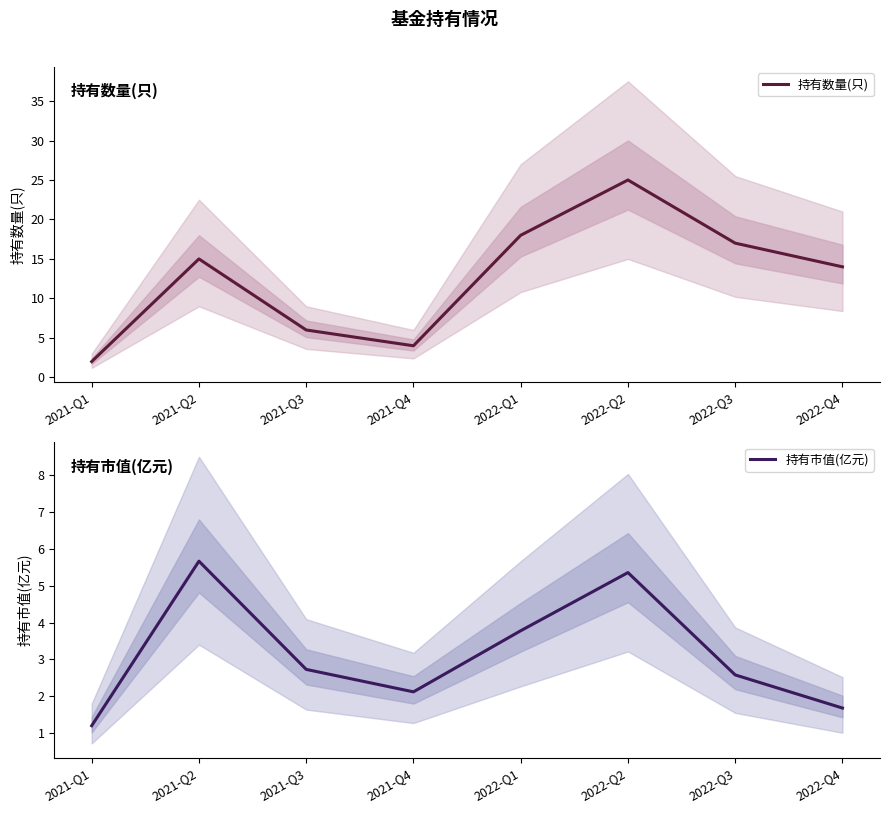

Reading left to right, transcribe all the data shown in this chart.

持有数量(只): 2021-Q1=2.0	2021-Q2=15.0	2021-Q3=6.0	2021-Q4=4.0	2022-Q1=18.0	2022-Q2=25.0	2022-Q3=17.0	2022-Q4=14.0
持有市值(亿元): 2021-Q1=1.2	2021-Q2=5.7	2021-Q3=2.7	2021-Q4=2.1	2022-Q1=3.8	2022-Q2=5.4	2022-Q3=2.6	2022-Q4=1.7